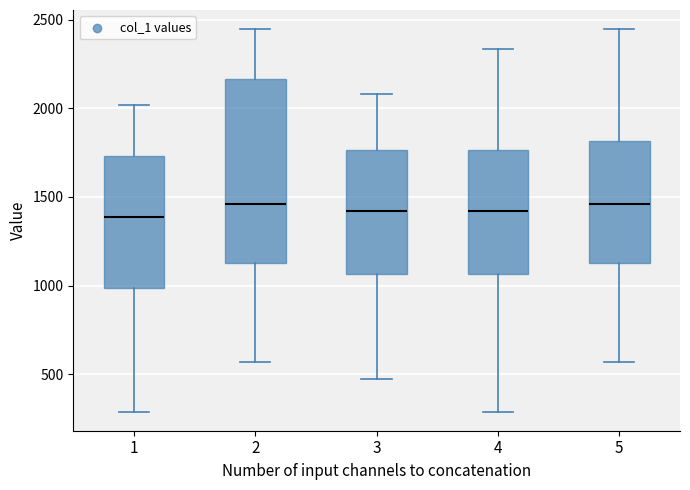

Reading left to right, transcribe this box plot: for each box, give where its median line is, the range the box spans, and where its two whiskers end, as read against the y-axis. The values are not printed on the chart, so give them approximately, as read against the axis.

1: median 1400, box 1000 to 1750, whiskers 300 to 2000
2: median 1450, box 1150 to 2150, whiskers 550 to 2450
3: median 1400, box 1050 to 1750, whiskers 500 to 2100
4: median 1400, box 1050 to 1750, whiskers 300 to 2350
5: median 1450, box 1150 to 1800, whiskers 550 to 2450